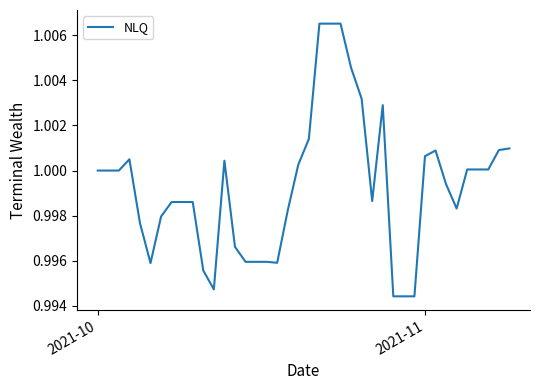

What is the value of the 31st point from the left?

1.0